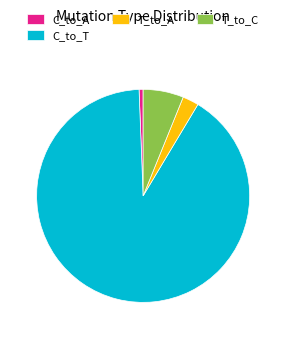

How many segments does this pie chart have?

4